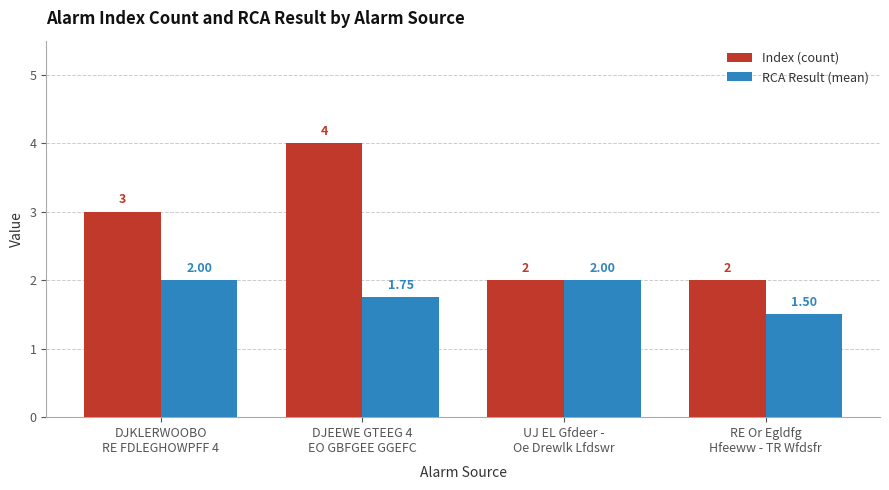

Rank the series by their maximum value, from lowest to highest.

RCA Result (mean), Index (count)